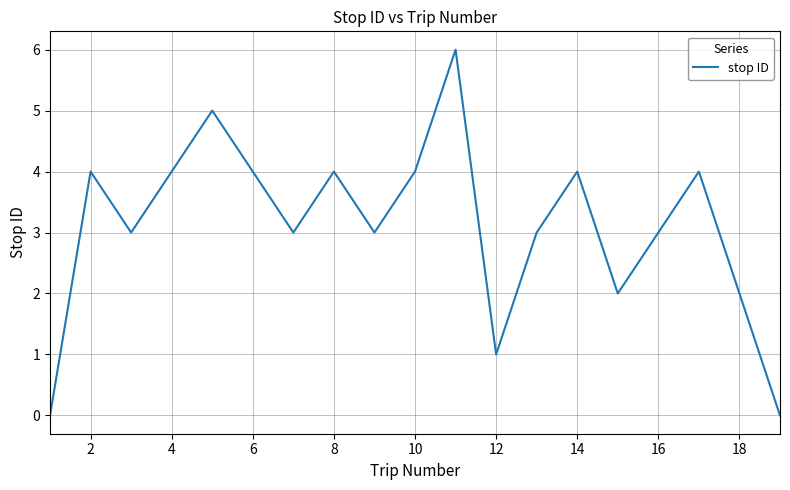

What is the maximum value shown in the chart?

6